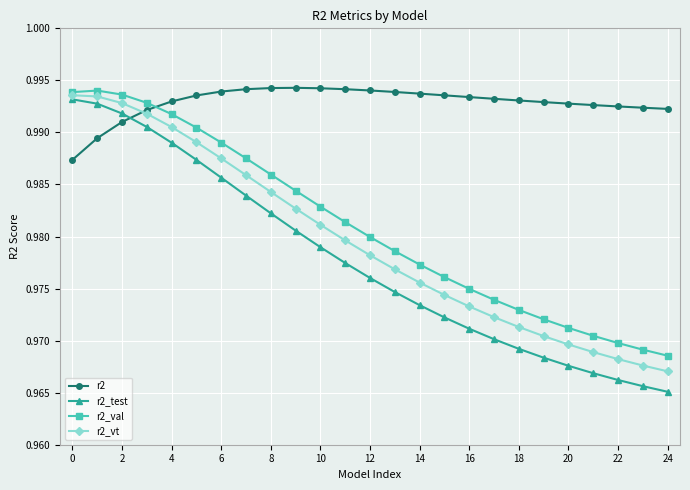

Count the r2 values in the range 0 to 1.

25